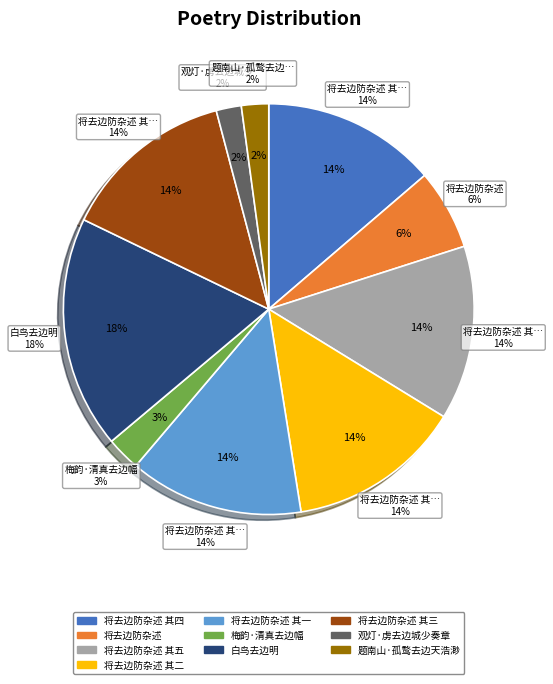

Is it true that 将去边防杂述 其三 is 7% of the pie?

False